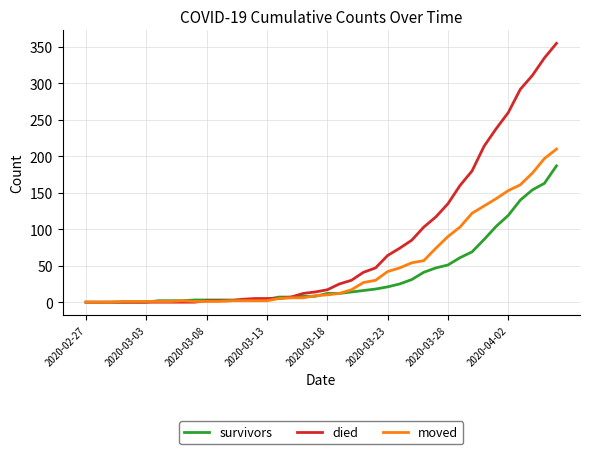

Which series has the largest total across all categories?

died